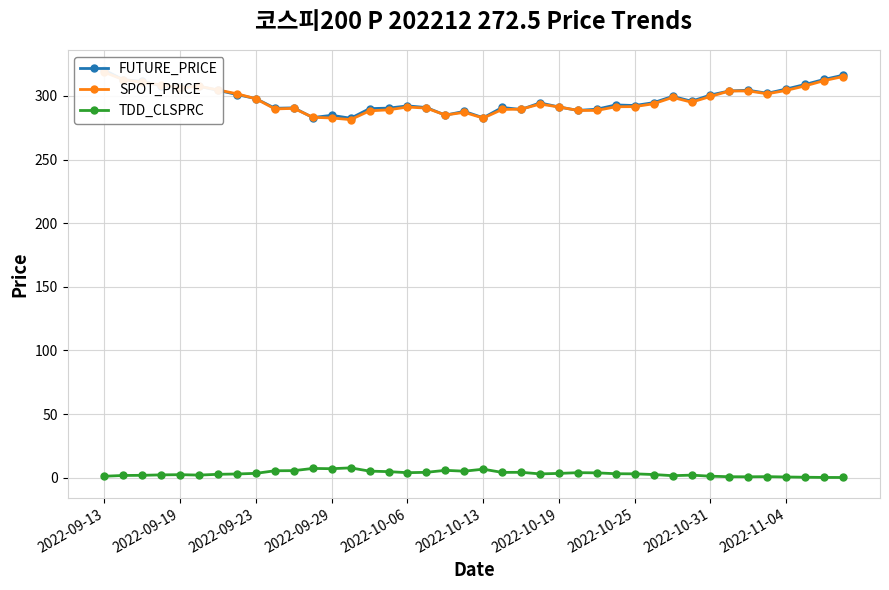

How many data points in FUTURE_PRICE are above 294?

21